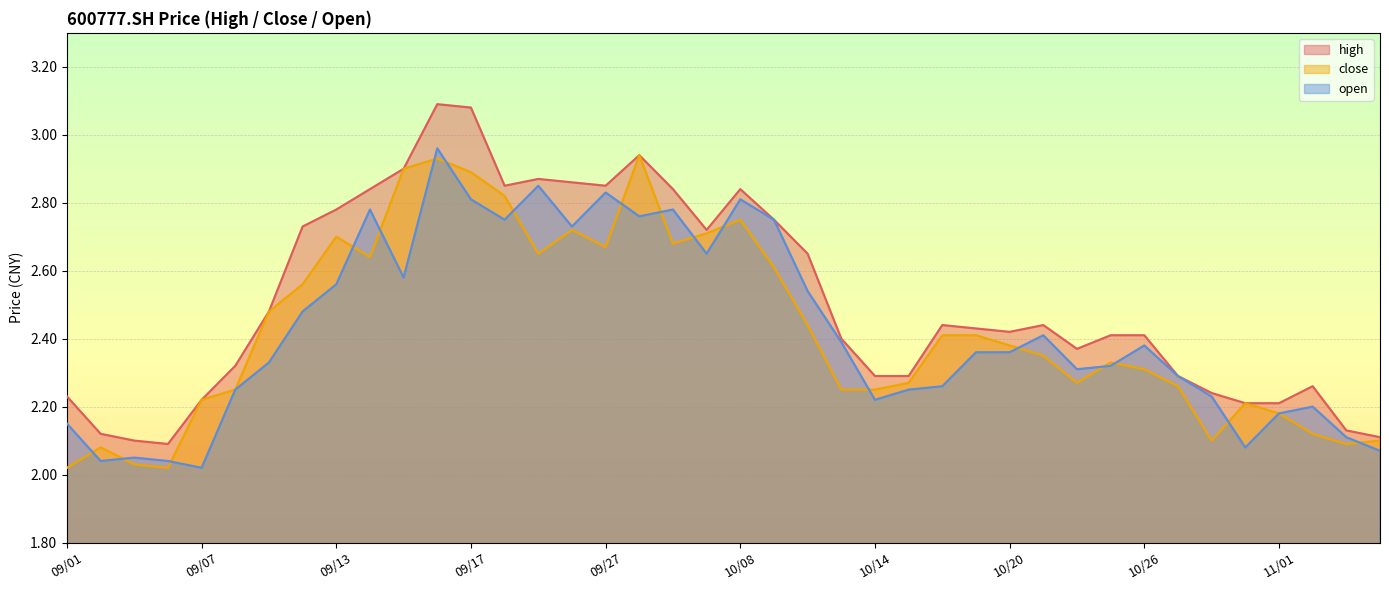

True or false: high has a value of 2.4 at 10/26.

True